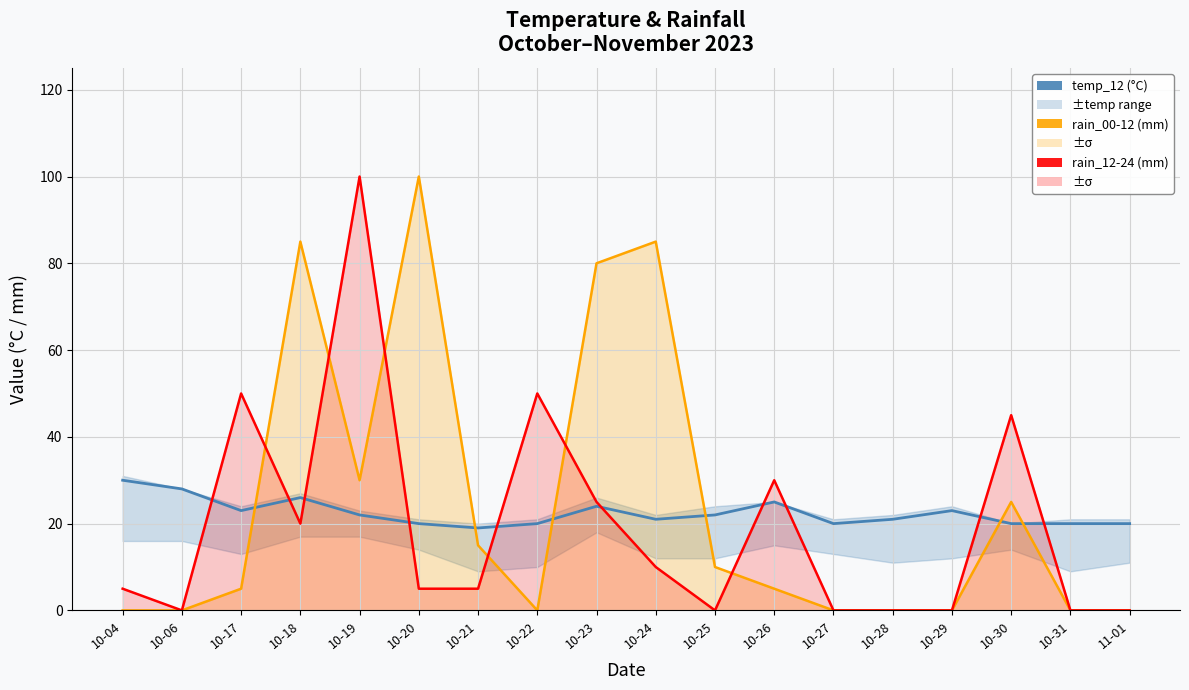

True or false: rain_00-12 line and rain_12-24 line cross at least once.

True